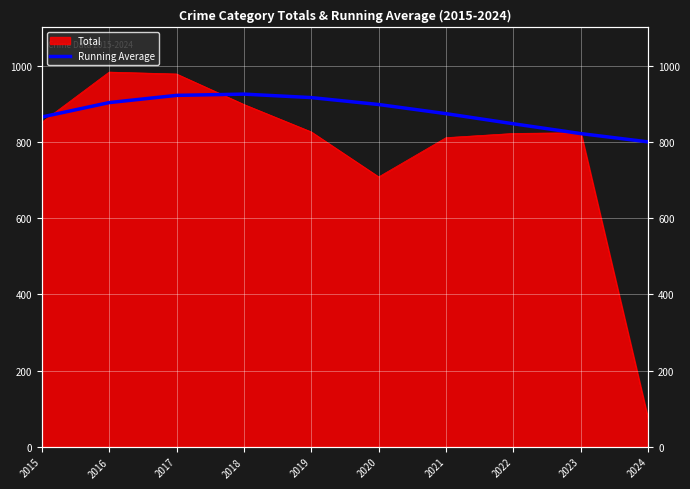

Rank the categories by value from highest to lowest.

2018, 2017, 2019, 2016, 2020, 2021, 2015, 2022, 2023, 2024